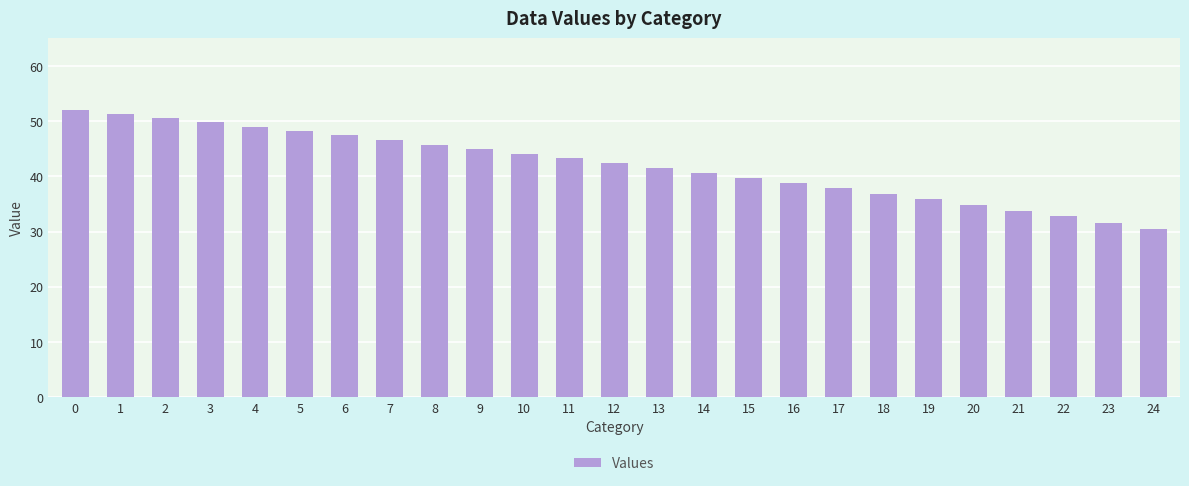

Rank the categories by value from lowest to highest.

24, 23, 22, 21, 20, 19, 18, 17, 16, 15, 14, 13, 12, 11, 10, 9, 8, 7, 6, 5, 4, 3, 2, 1, 0